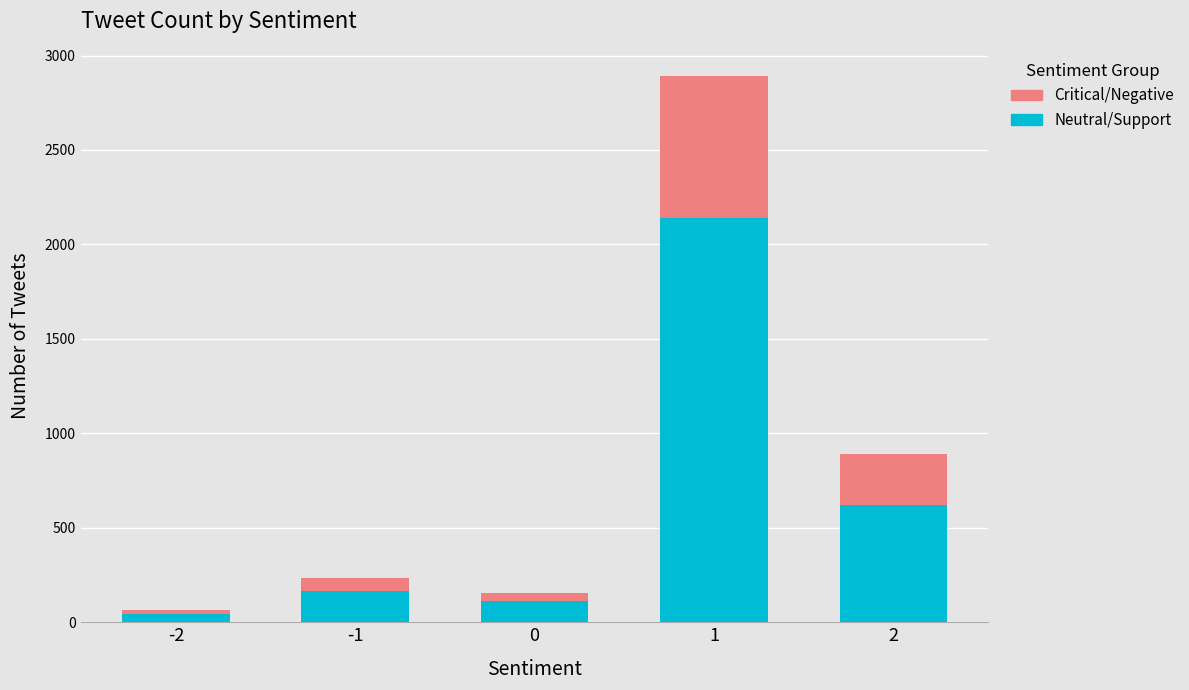

What is the sum of all Neutral/Support values?

3083